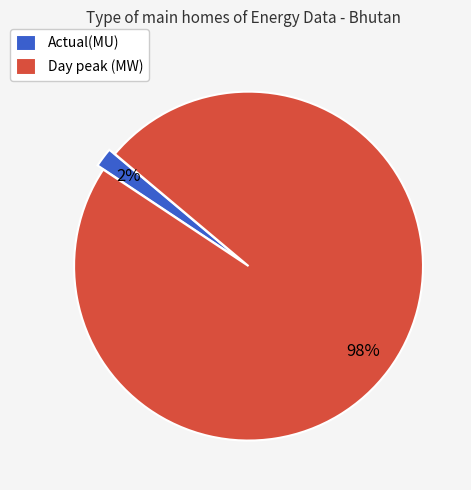

To the nearest percent, what is the difference between the largest and smallest slice percentages?

96%